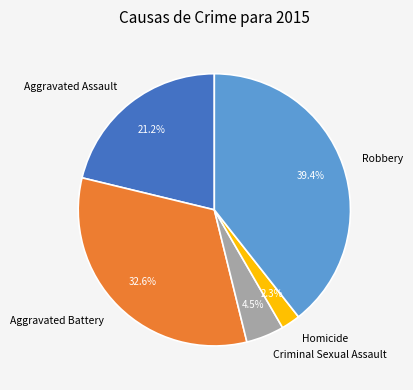

The Homicide slice represents 11% of the pie. True or false?

False